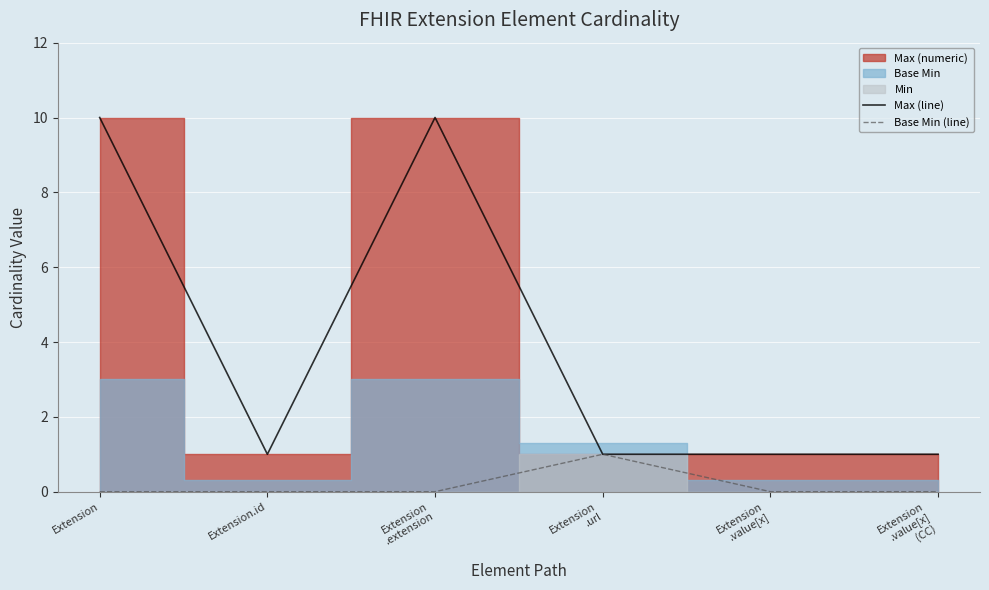

The value of Base Min (line) at Extension is 0. True or false?

True